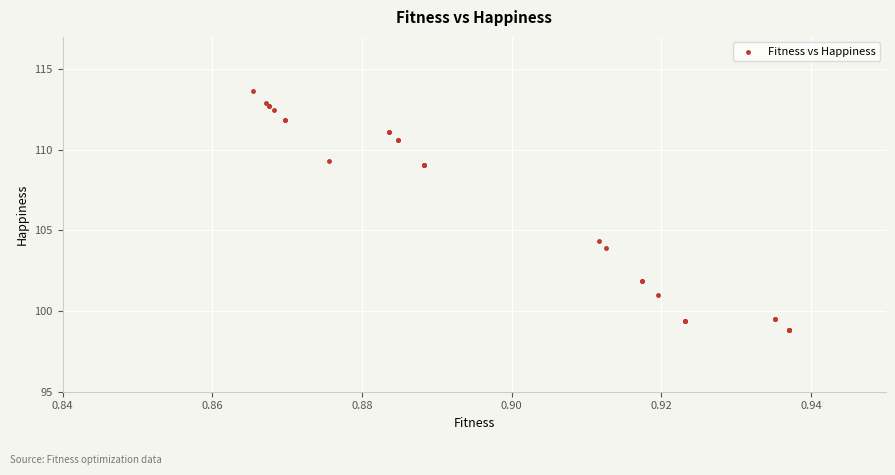

What Y value in the scatter plot is closest to 106?

104.3